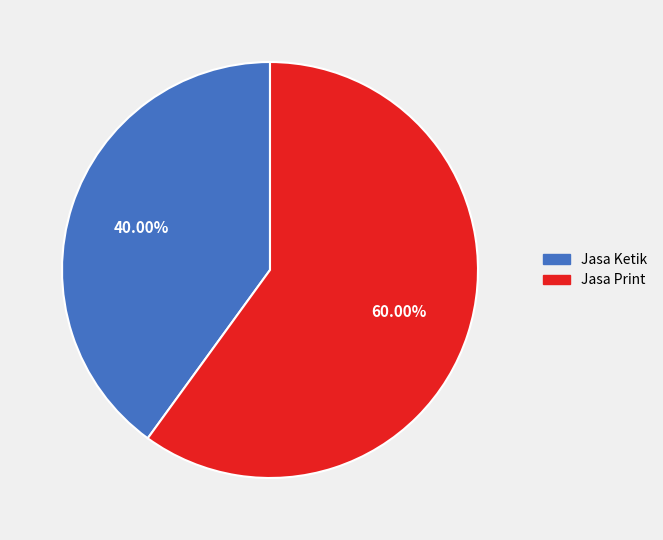

True or false: Jasa Print accounts for 60% of the total.

True